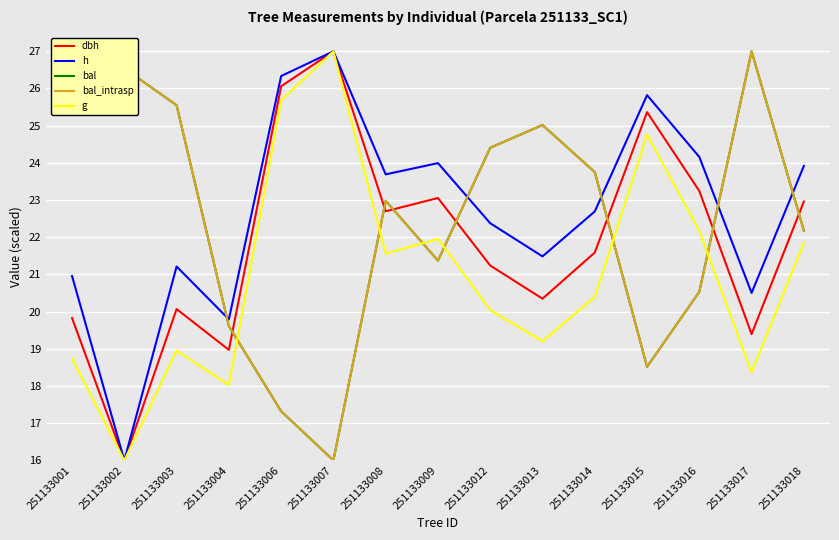

Is it true that bal equals 37.7 at 251133014?

False